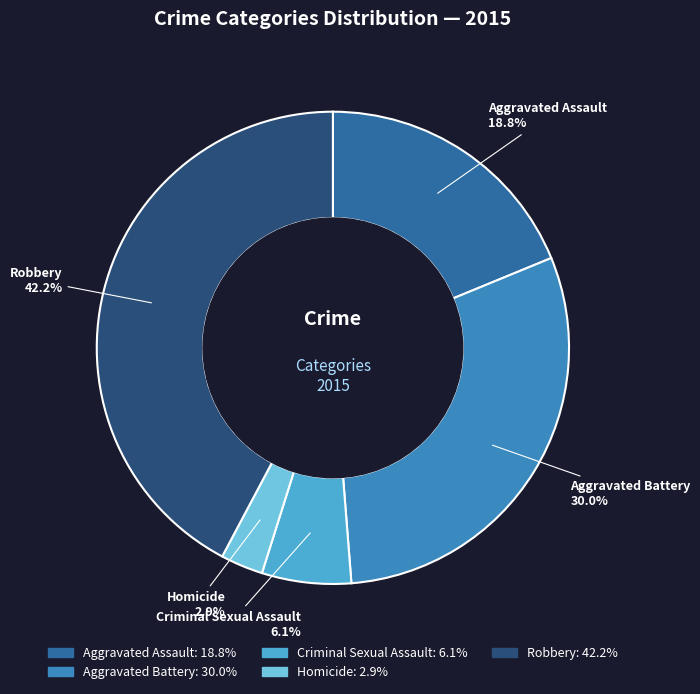

Which slice is the largest?

Robbery